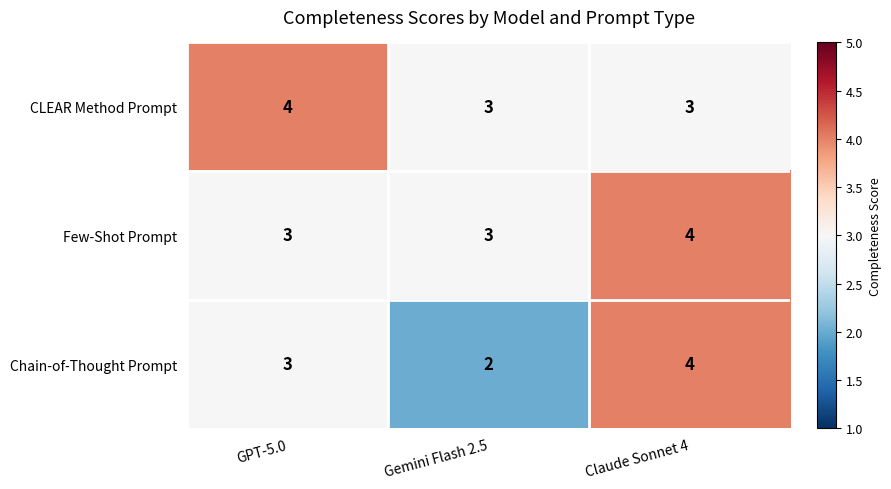

What is the total value across all series at Claude Sonnet 4?

11